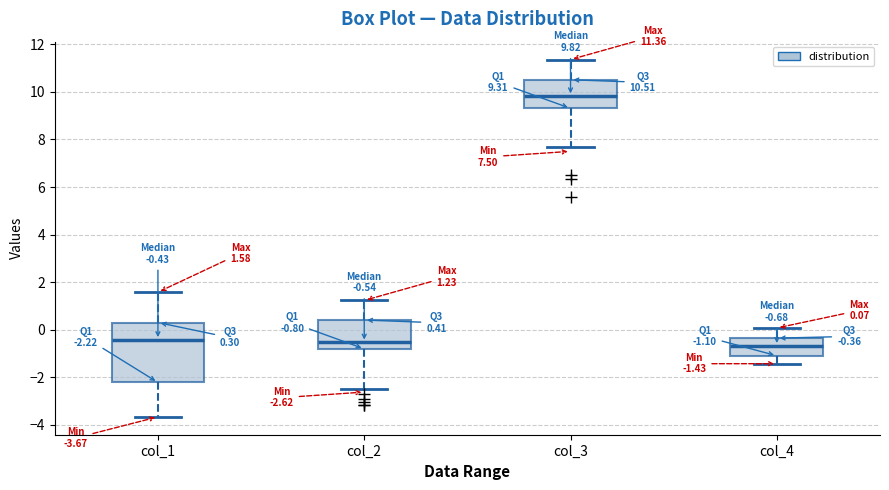

Which box's median line is the highest?

col_3